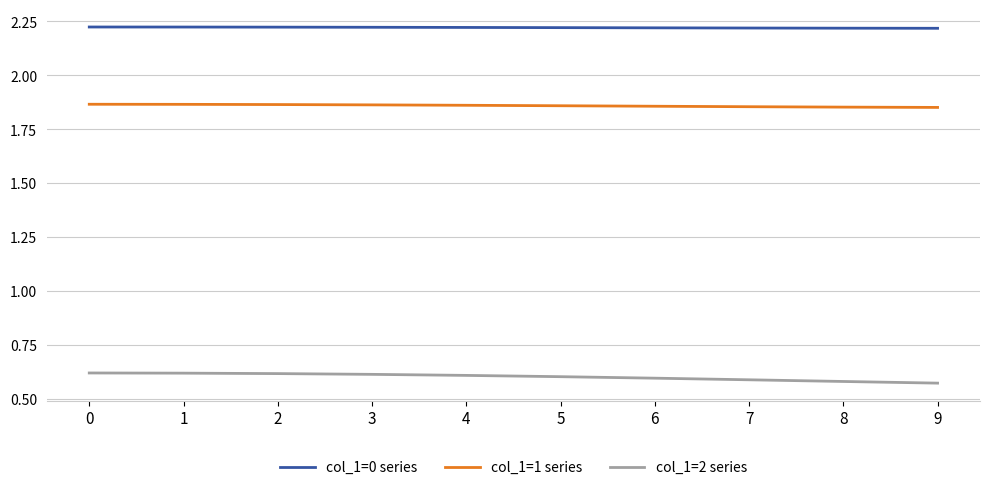

The value of col_1=0 series at 0 is 3.5. True or false?

False